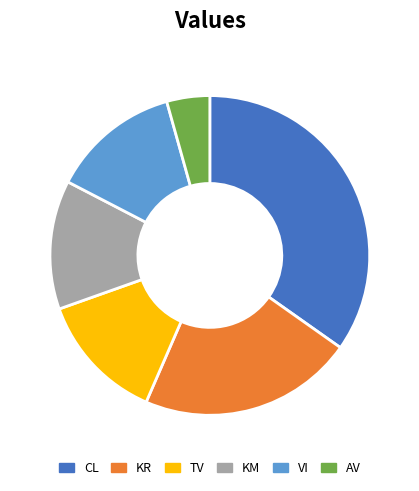

Combined, do CL and TV account for over 50%?

No